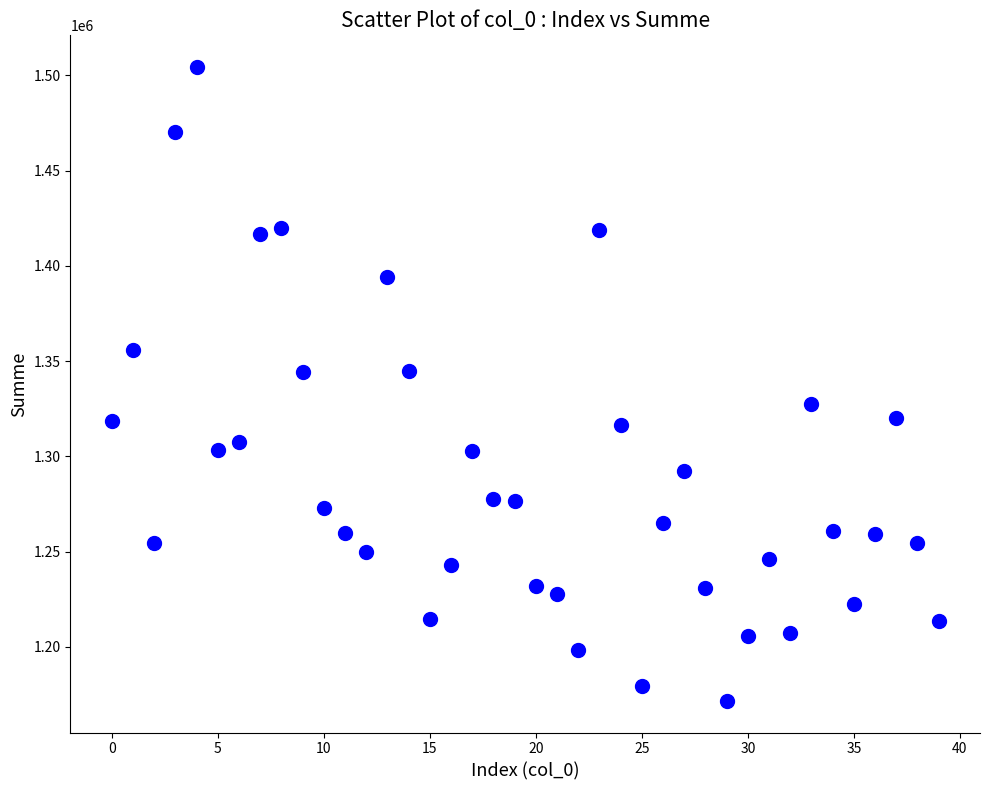

What is the range of Y values (max minus min)?

332719.0